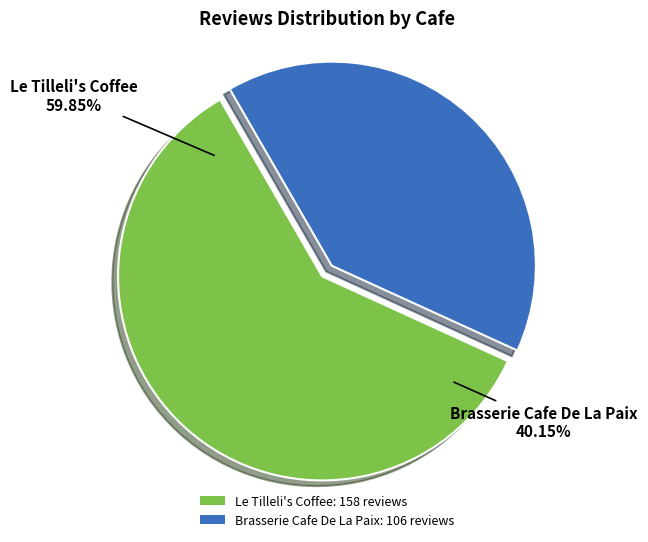

The Le Tilleli's Coffee slice represents 60% of the pie. True or false?

True